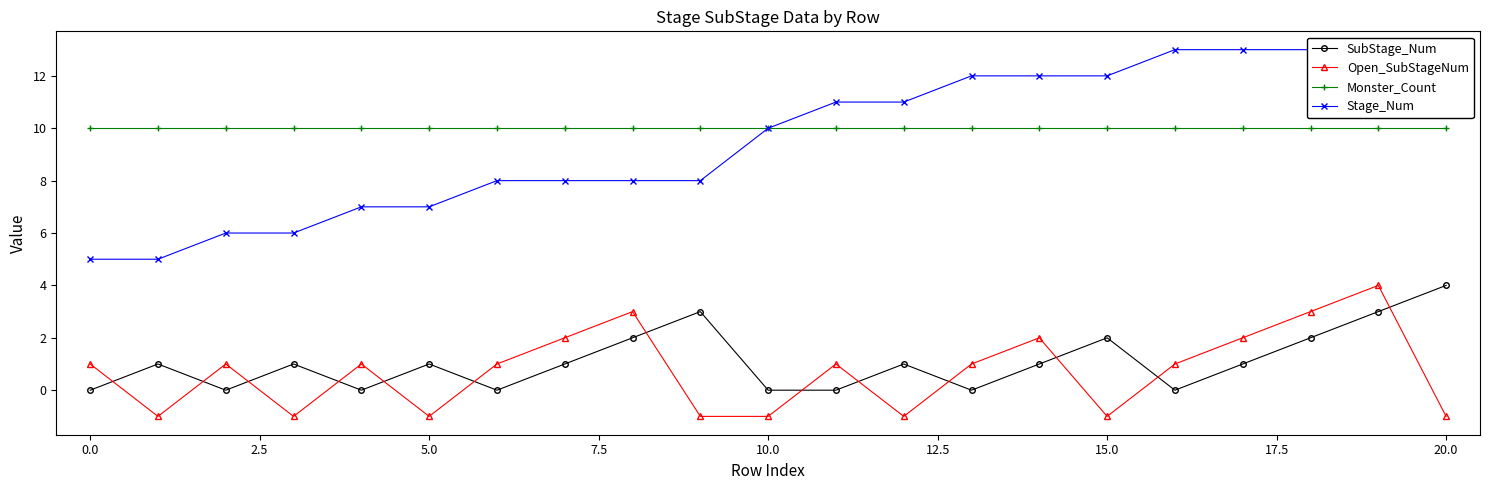

Count the number of data series in this chart.

4